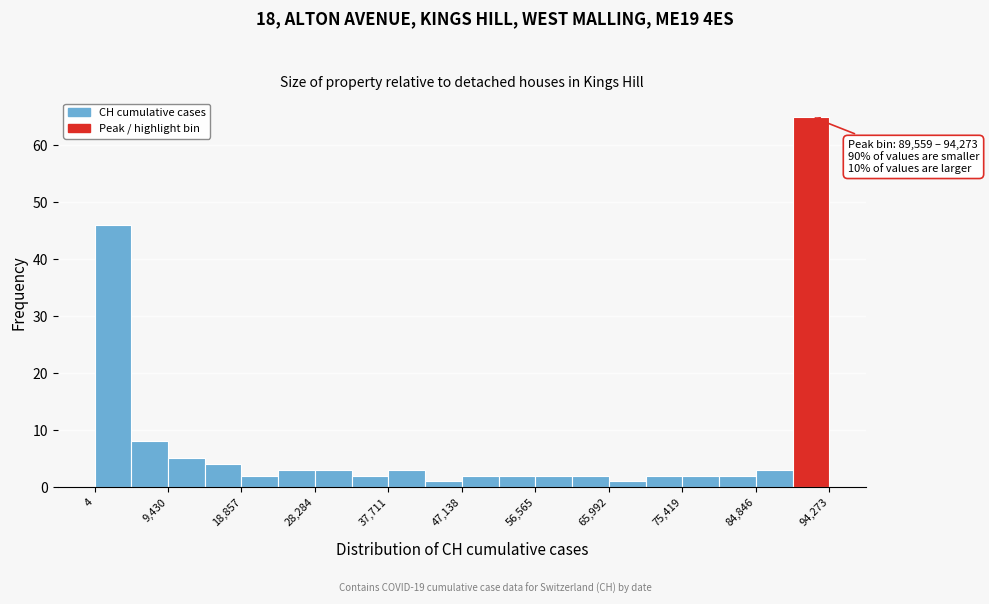

Over which range of the x-axis is the bar tallest?

90000 to 94000